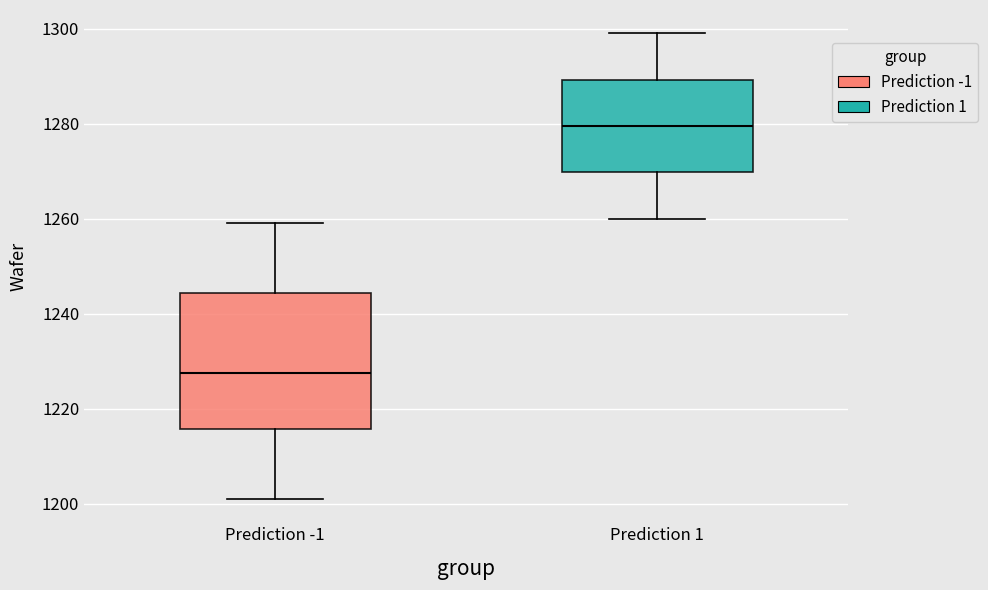

Where is the upper edge of the box for Prediction -1 on the y-axis? The values are not printed on the chart, so give them approximately, as read against the axis.

1244